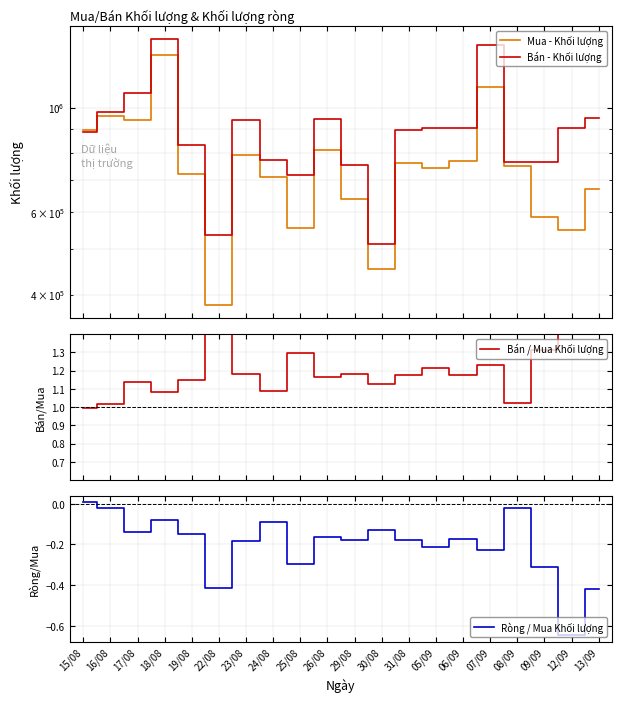

The value of Bán / Mua Khối lượng at 06/09 is 1.2. True or false?

True